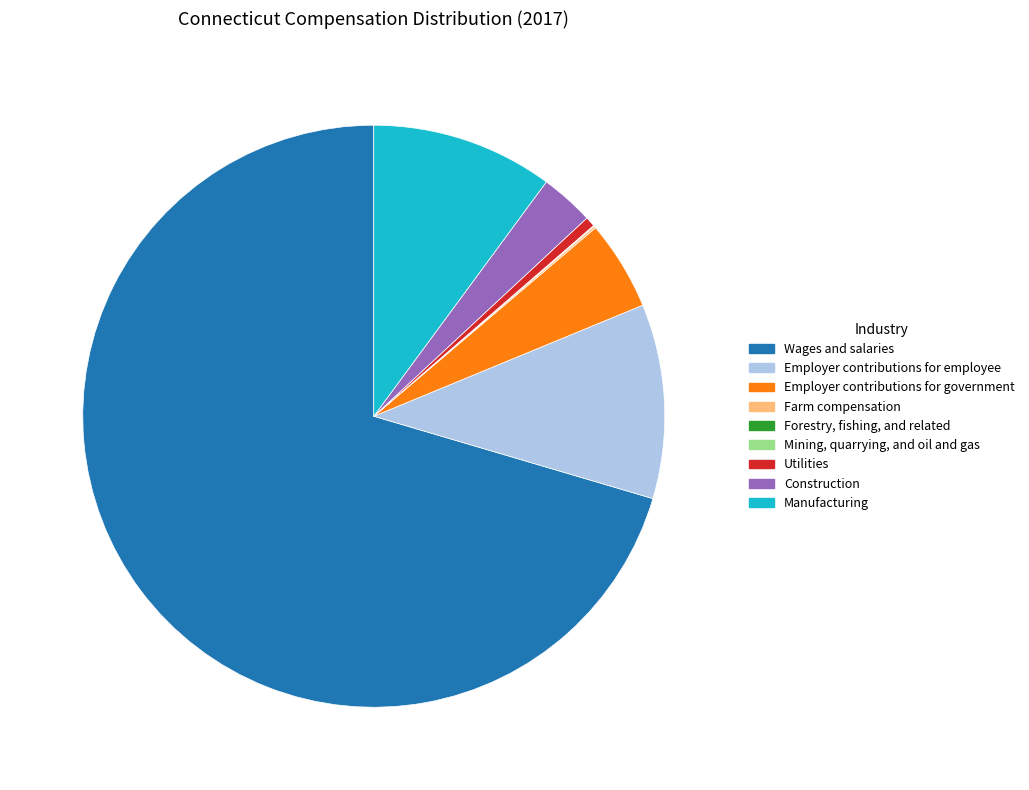

Which slice is the largest?

Wages and salaries